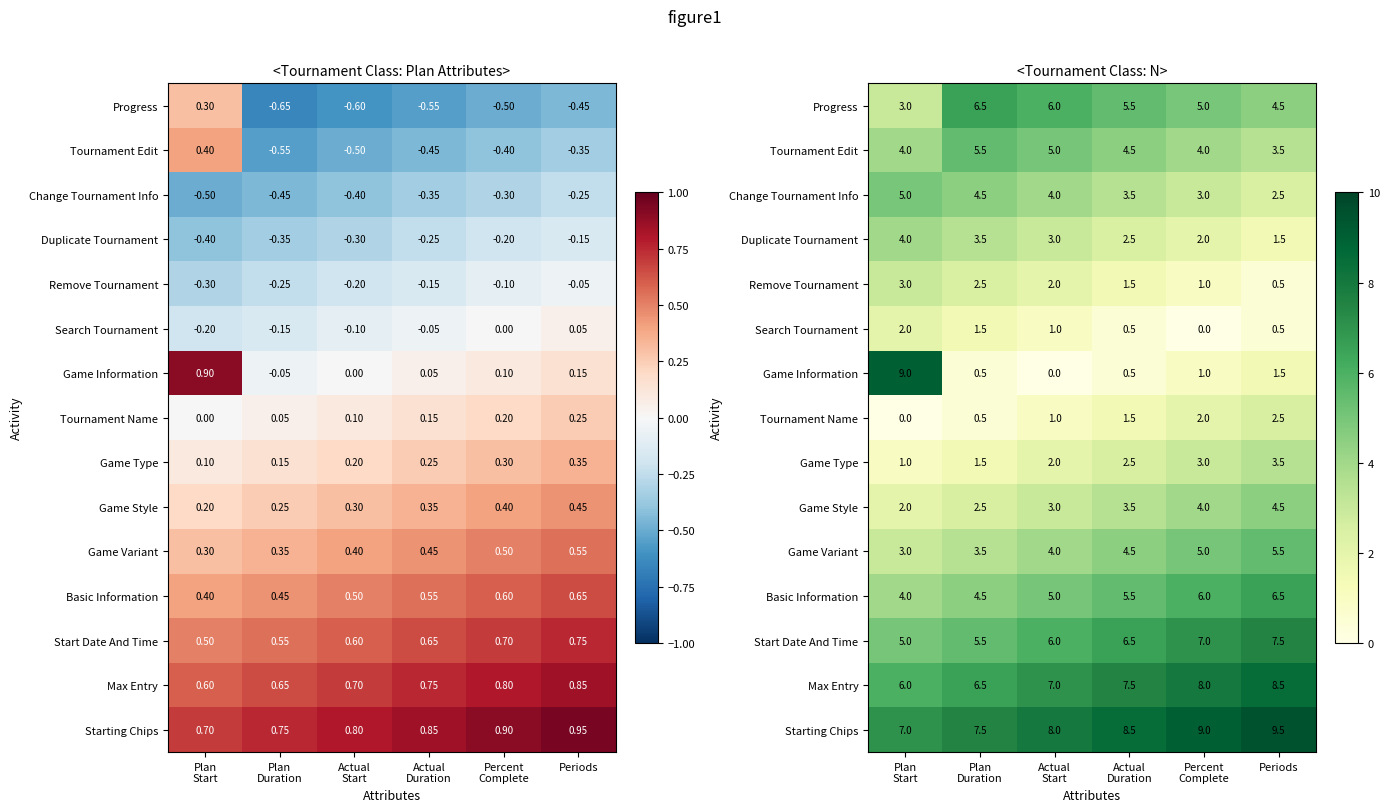

Between Plan Start and Plan Duration, which series saw the biggest shift?

Game Information